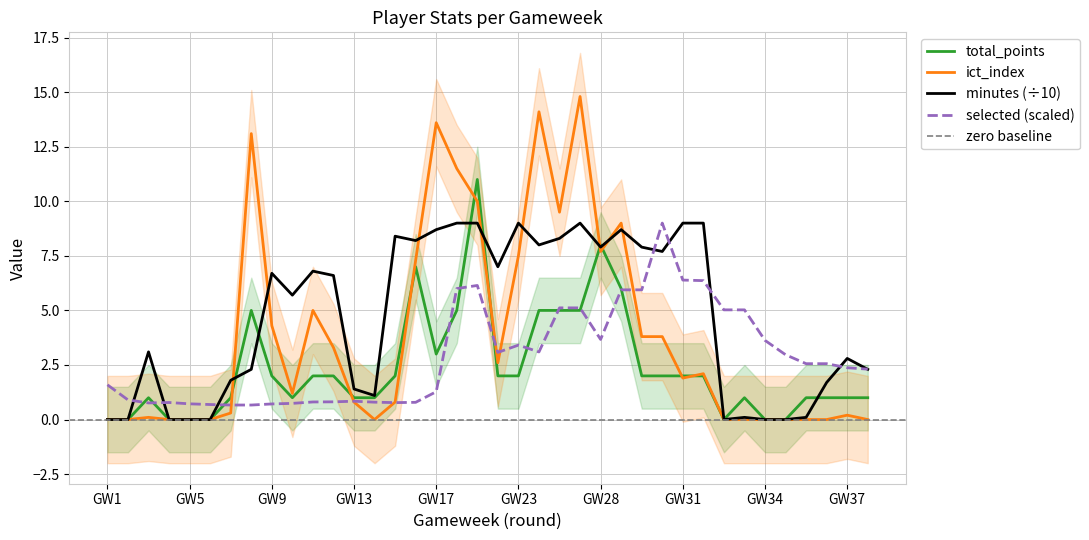

Is it true that ict_index equals 11.5 at 18?

True